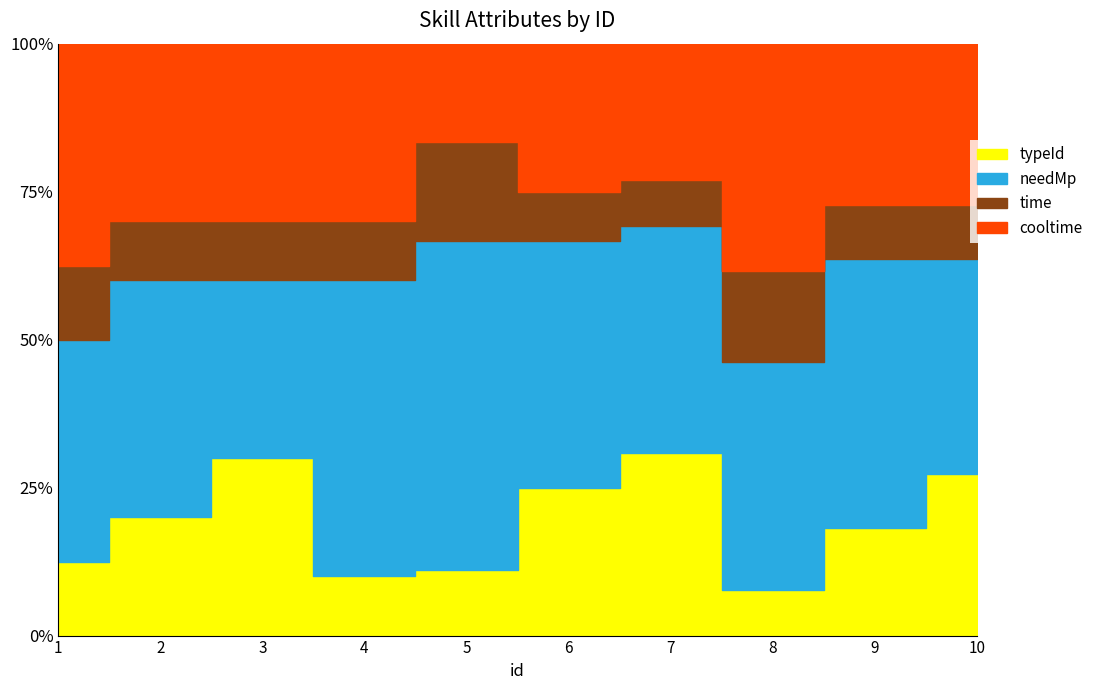

Is it true that time equals 0 at 2?

False